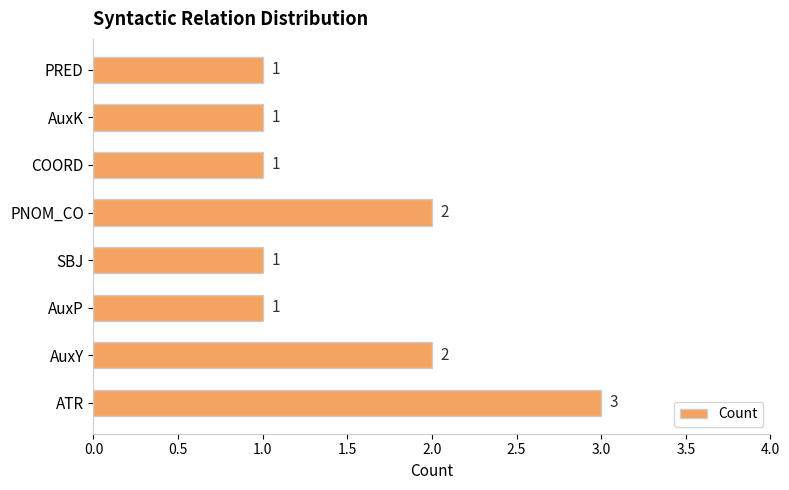

What is the smallest value displayed?

1